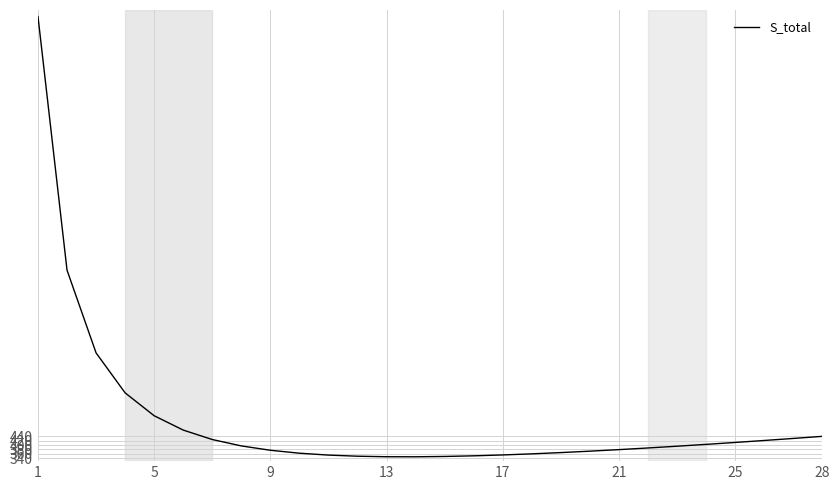

What is the greatest value displayed?

2366.8